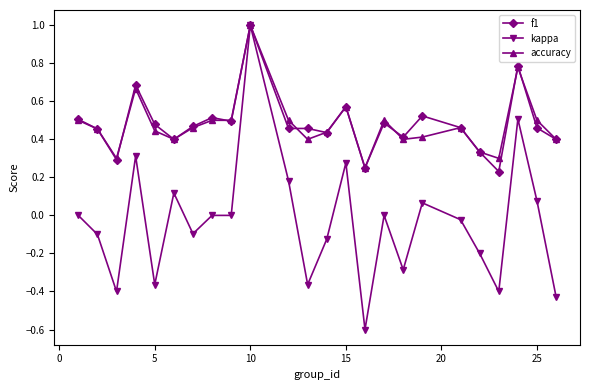

True or false: accuracy has more than 2 points higher than both neighbors.

True